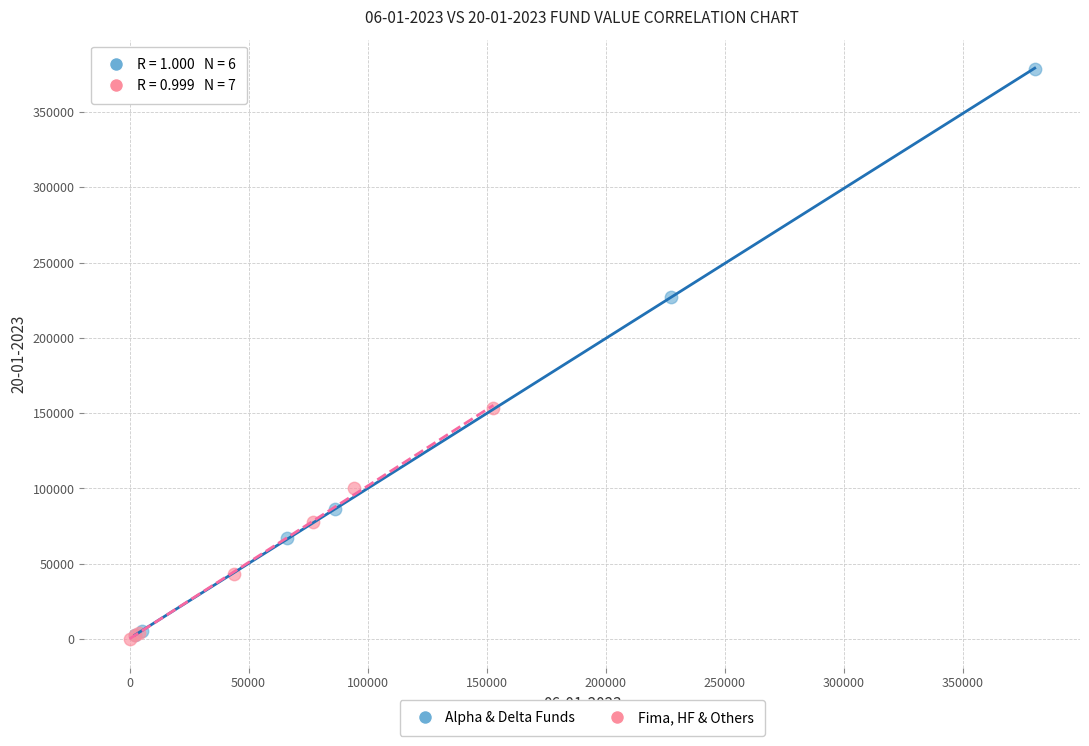

Which series has the largest Y range (max minus min)?

Alpha & Delta Funds